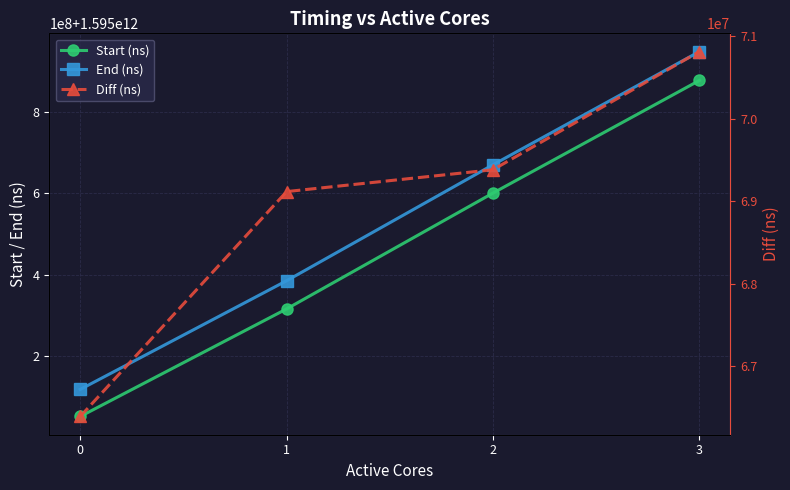

What is the maximum value shown in the chart?

1595947834343